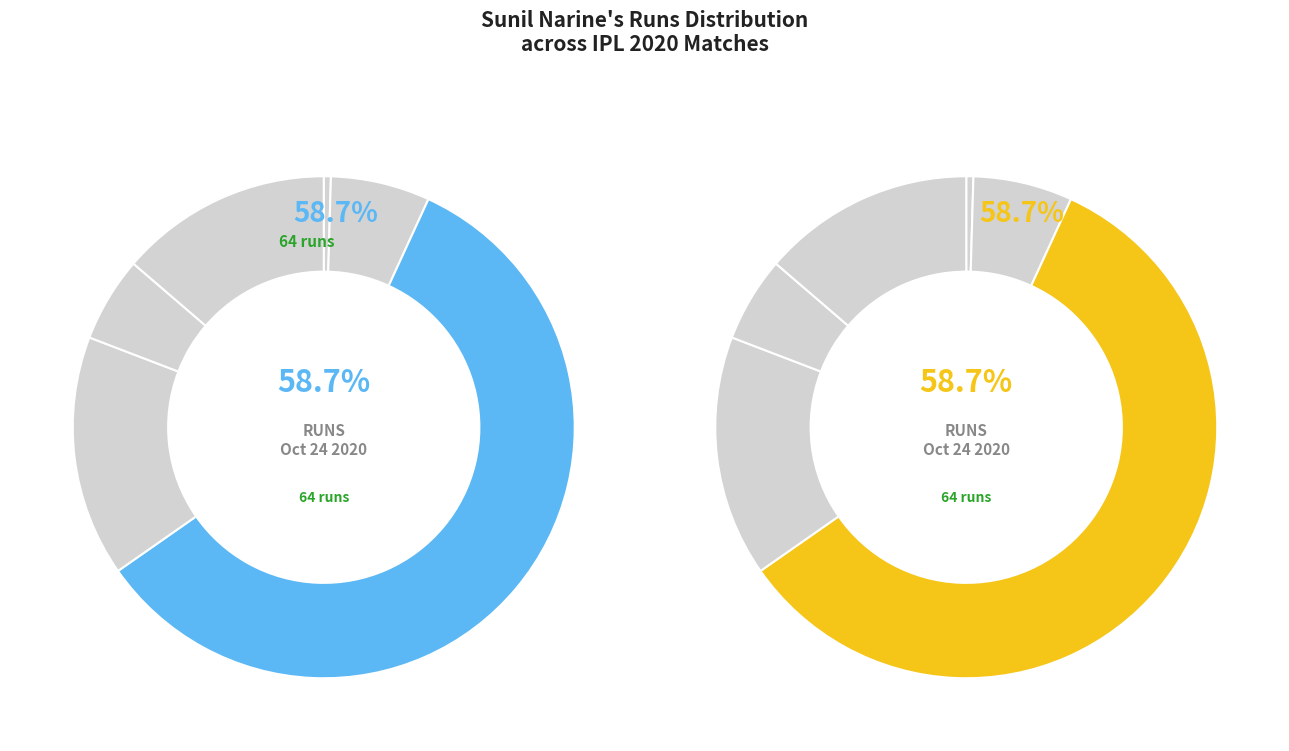

To the nearest percent, what is the average slice percentage?

17%